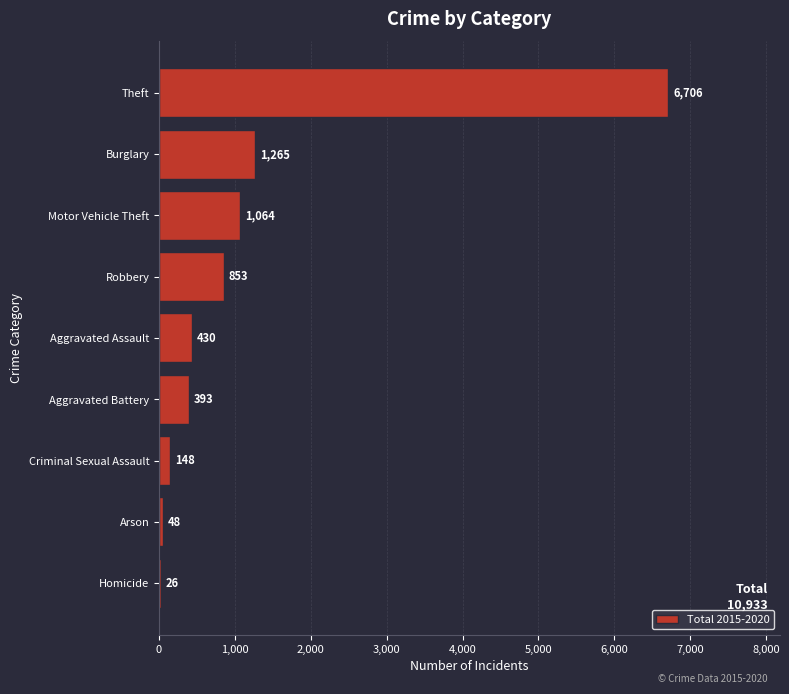

Does the chart contain stacked bars?

No